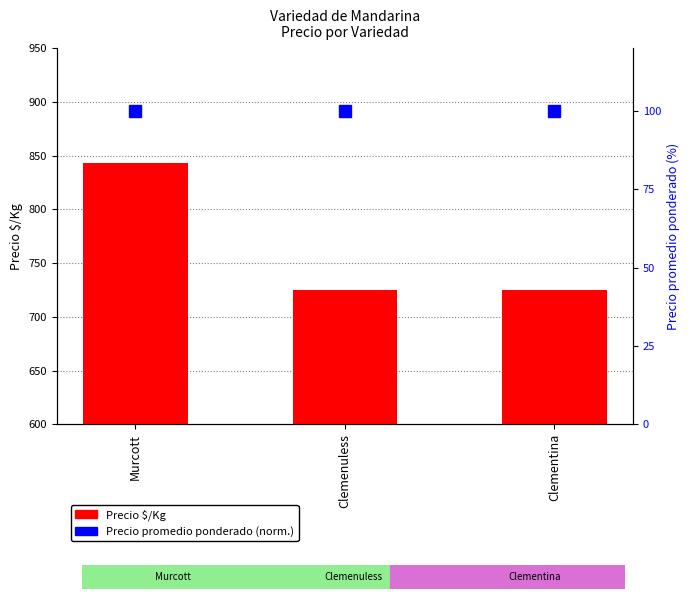

How many bars are there in total?

3